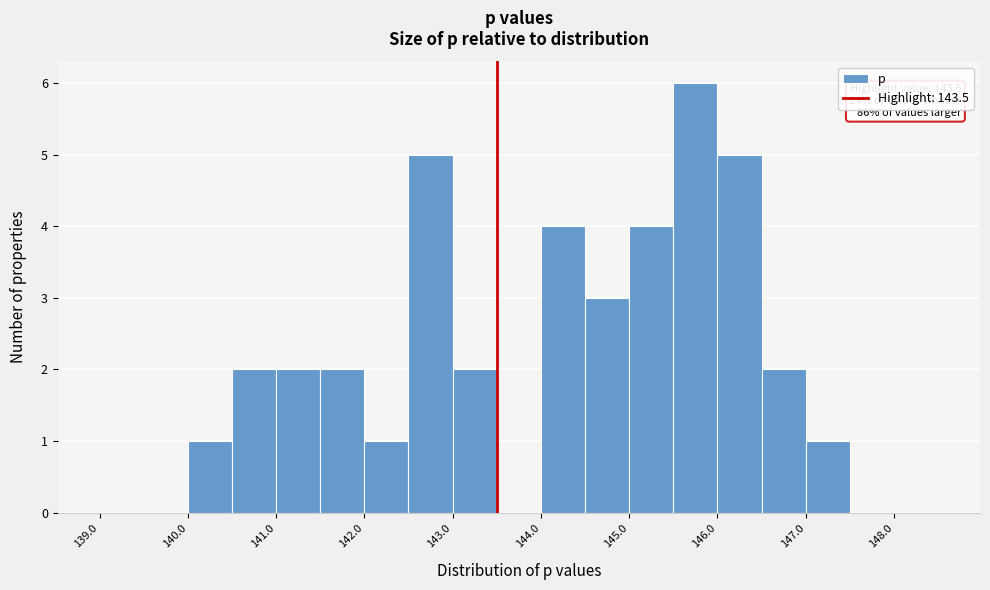

Which range on the x-axis has the tallest bar?

145.5 to 146.0